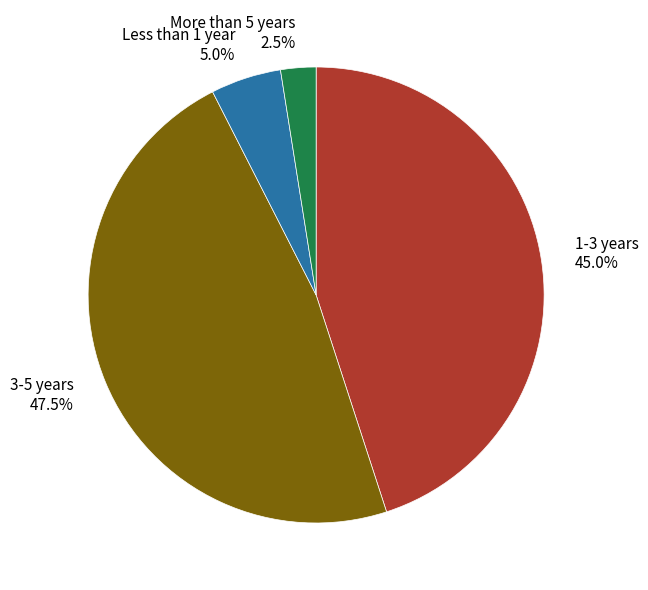

Which category has the biggest portion of the pie?

3-5 years